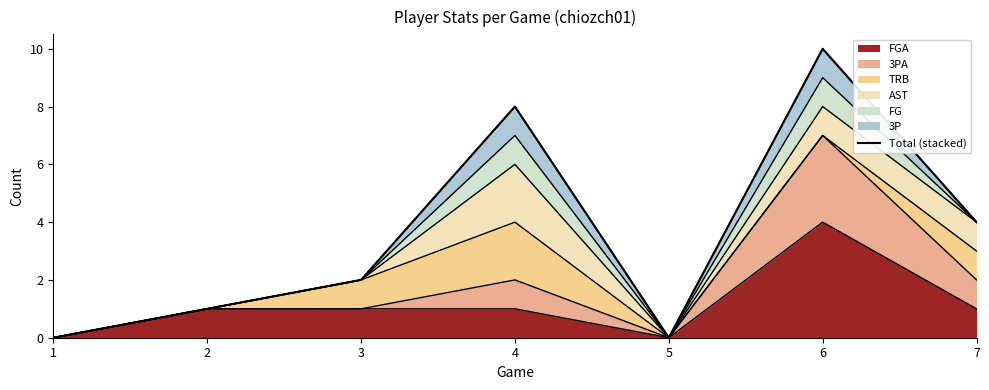

True or false: the data shows 0 at 1.

True